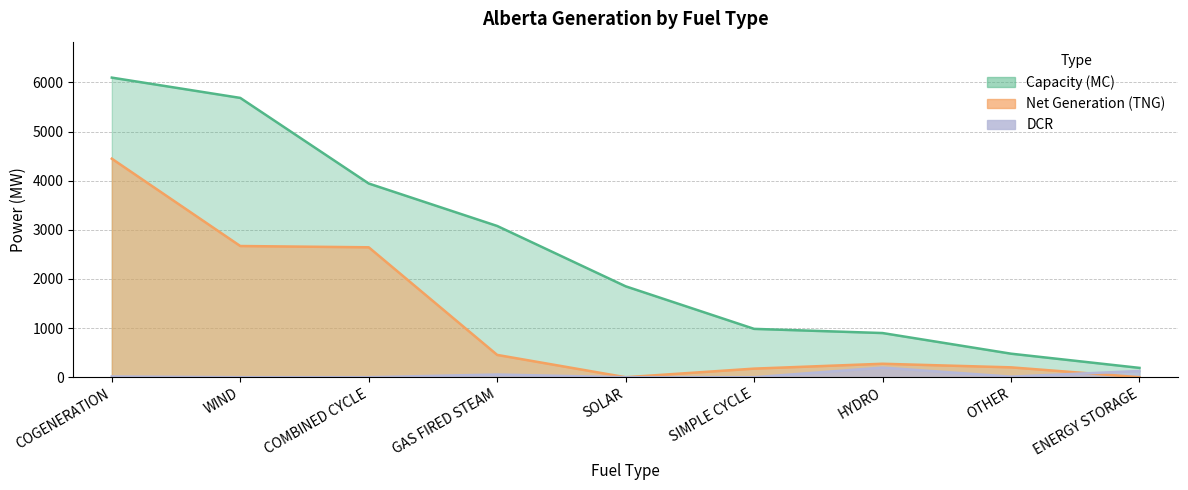

Read the DCR value at ENERGY STORAGE.

127